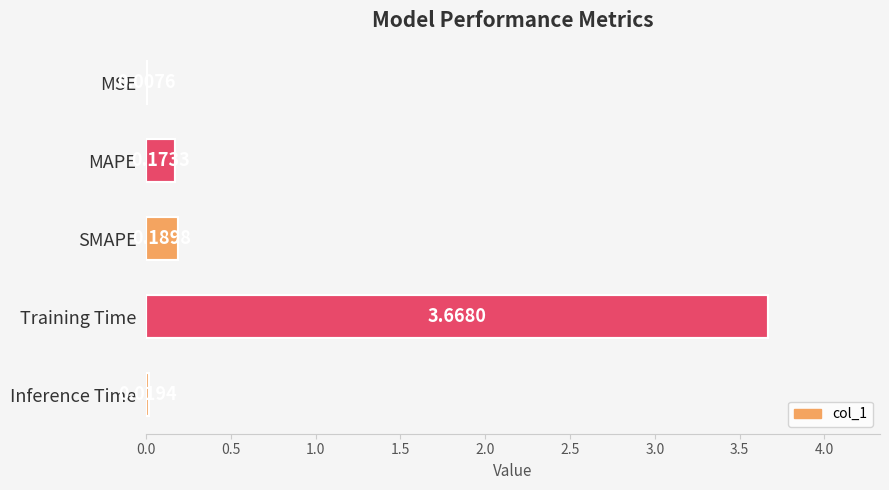

Which category has the highest value across all series?

Training Time